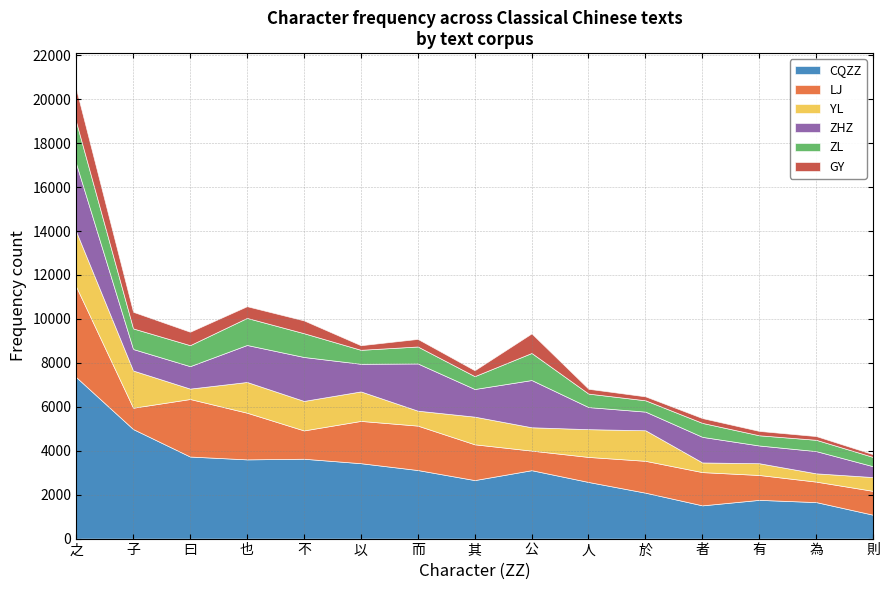

Reading left to right, what are all the values shown in this chart?

CQZZ: 之=7349	子=4986	曰=3735	也=3606	不=3635	以=3432	而=3121	其=2663	公=3114	人=2577	於=2090	者=1513	有=1763	為=1661	則=1086
LJ: 之=4119	子=971	曰=2619	也=2125	不=1289	以=1925	而=2022	其=1629	公=891	人=1140	於=1450	者=1513	有=1132	為=932	則=1086
YL: 之=2511	子=1694	曰=474	也=1399	不=1343	以=1343	而=680	其=1259	公=1063	人=1264	於=1391	者=440	有=535	為=377	則=628
ZHZ: 之=3087	子=979	曰=1022	也=1684	不=2001	以=1258	而=2150	其=1259	公=2150	人=1006	於=849	者=1165	有=808	為=1012	則=493
ZL: 之=1901	子=938	曰=956	也=1232	不=1082	以=636	而=772	其=585	公=1232	人=613	於=516	者=635	有=464	為=515	則=423
GY: 之=1496	子=757	曰=611	也=533	不=583	以=209	而=345	其=269	公=891	人=219	於=179	者=220	有=199	為=170	則=124